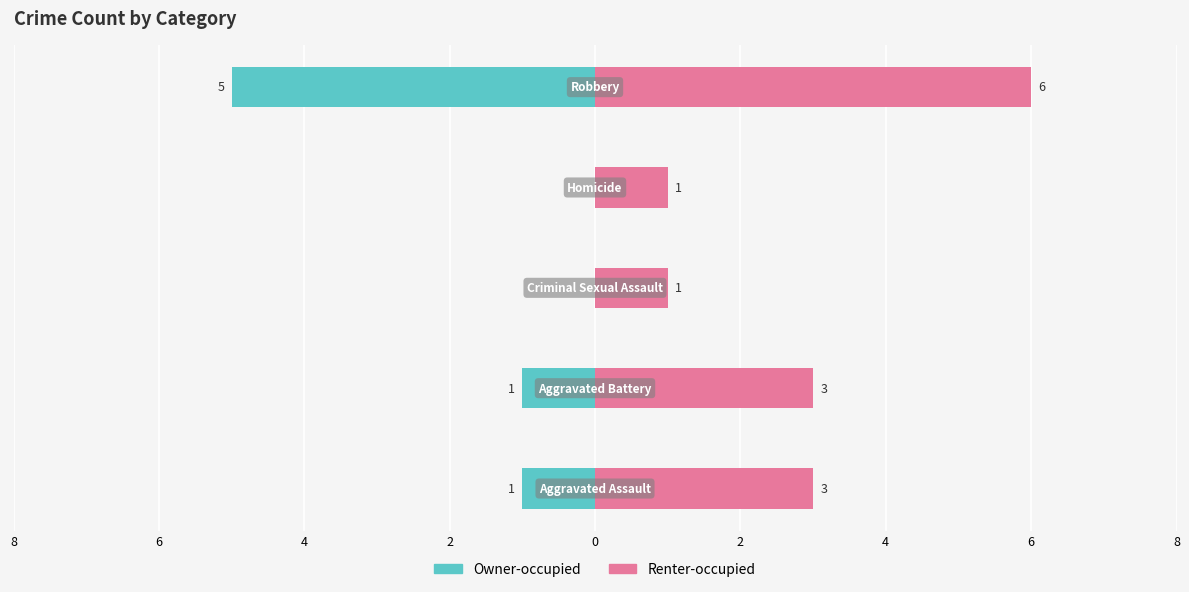

How many bars are there in each group?

2